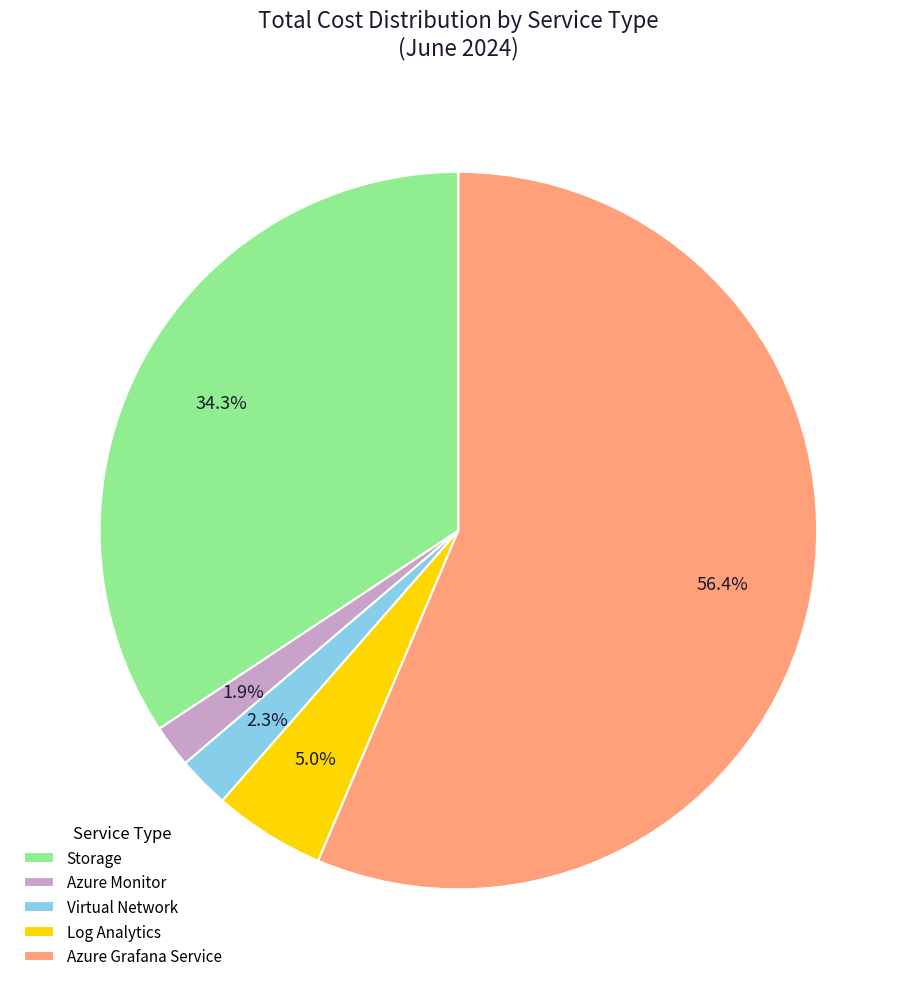

To the nearest percent, what percentage of the pie is Virtual Network?

2%